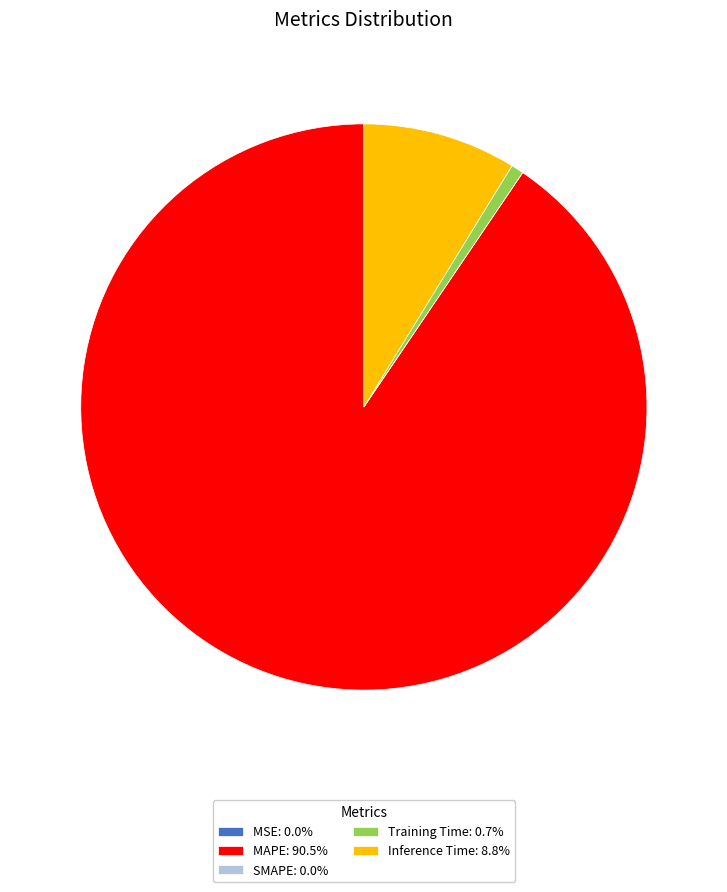

Combined, do Training Time: 0.7% and MAPE: 90.5% account for over 50%?

Yes